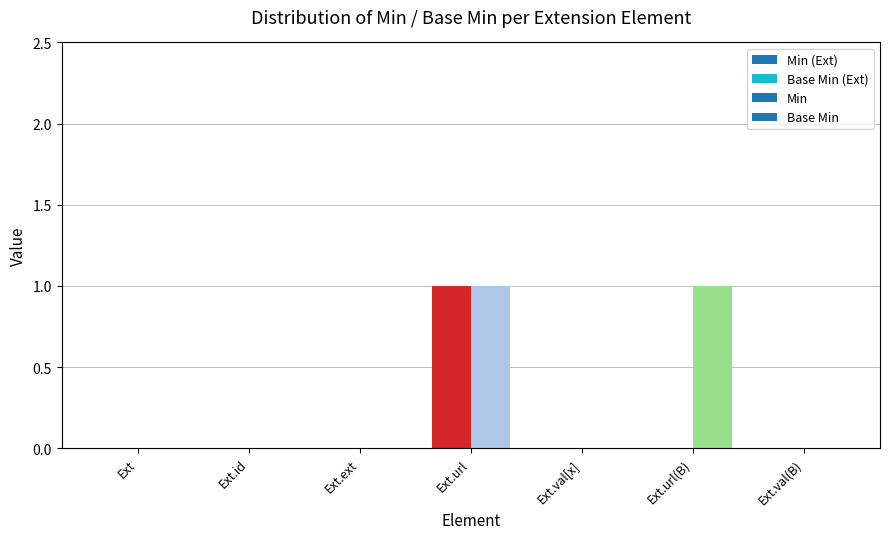

At which label does Min reach its peak?

Extension.url